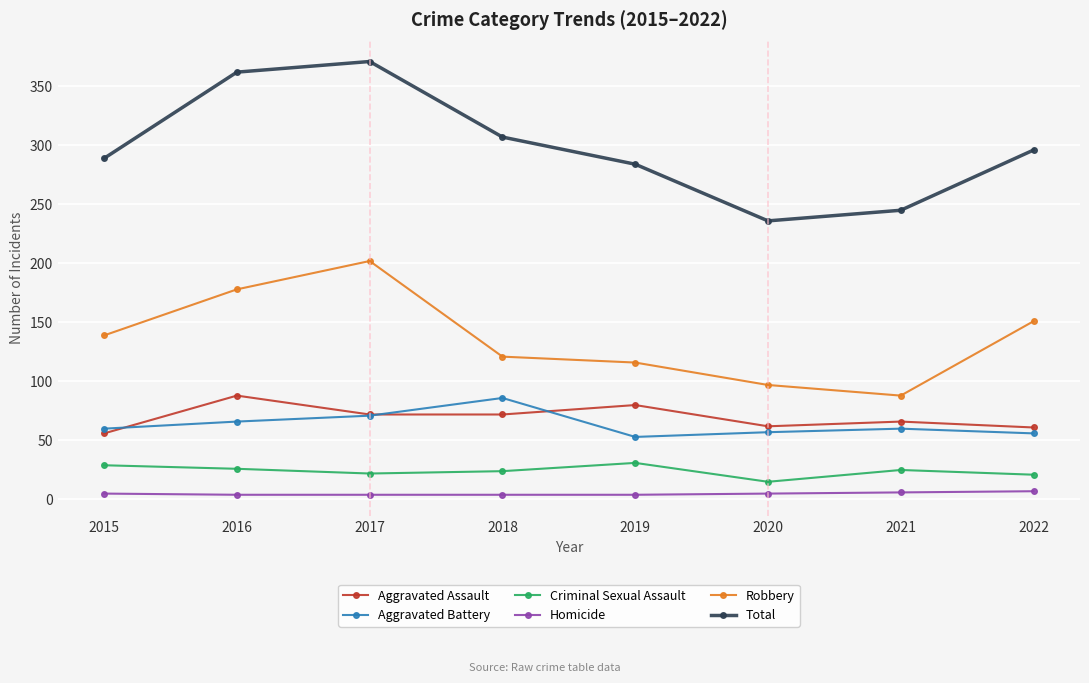

How many series are shown in this chart?

6